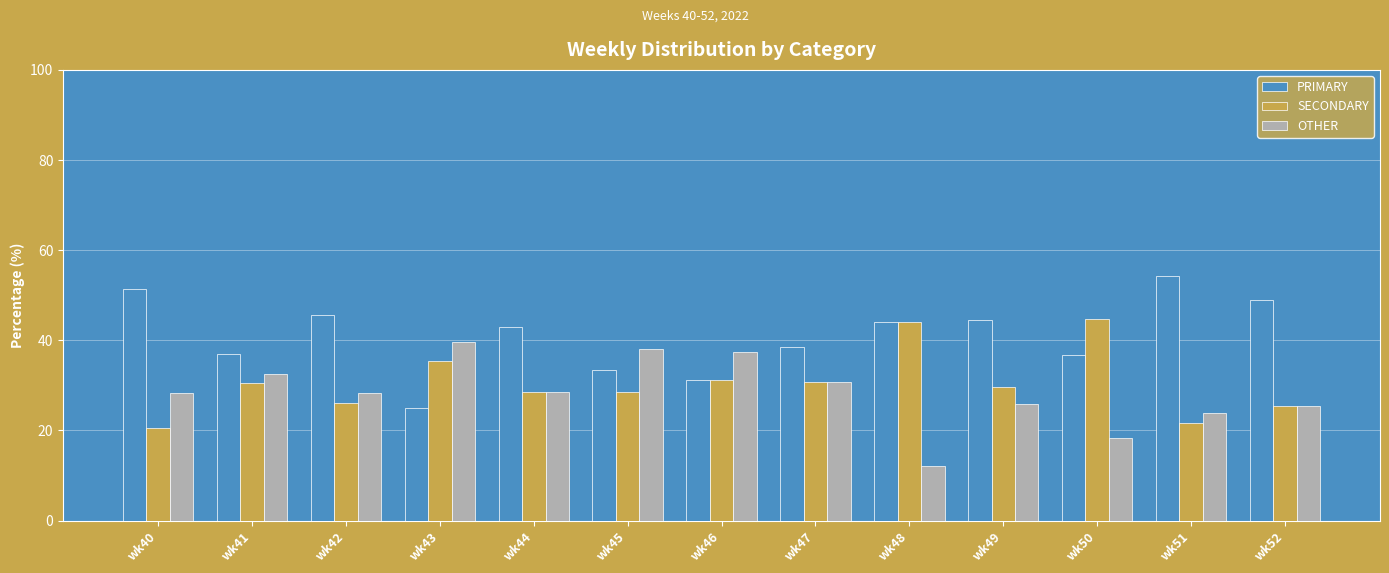

How many values in the SECONDARY series exceed 29?

7